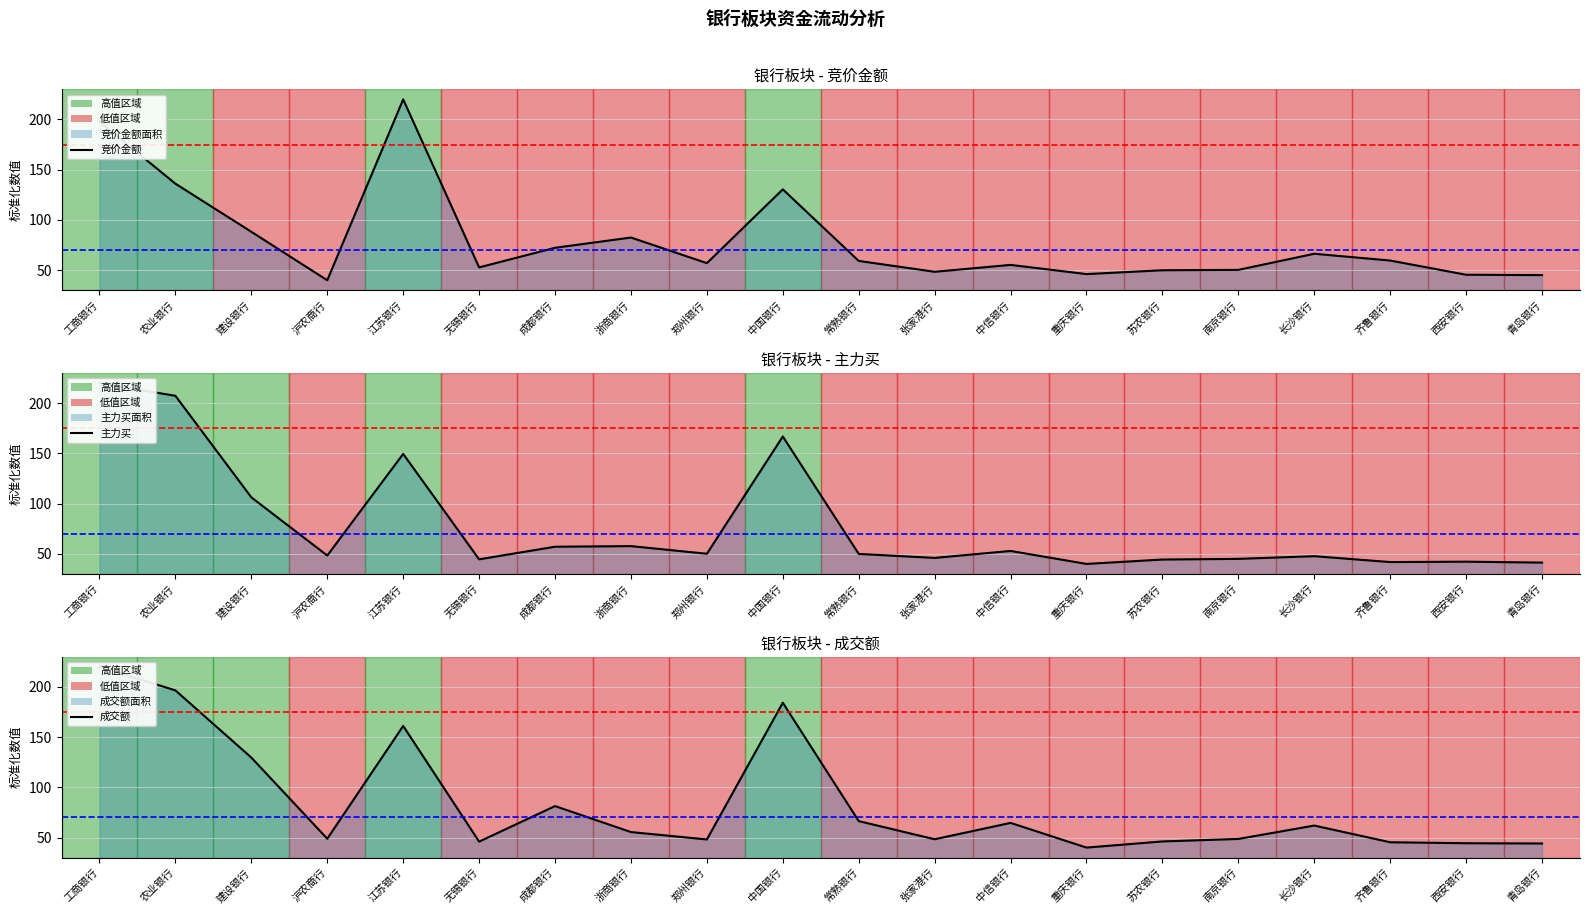

Which label corresponds to the smallest value in the chart?

沪农商行